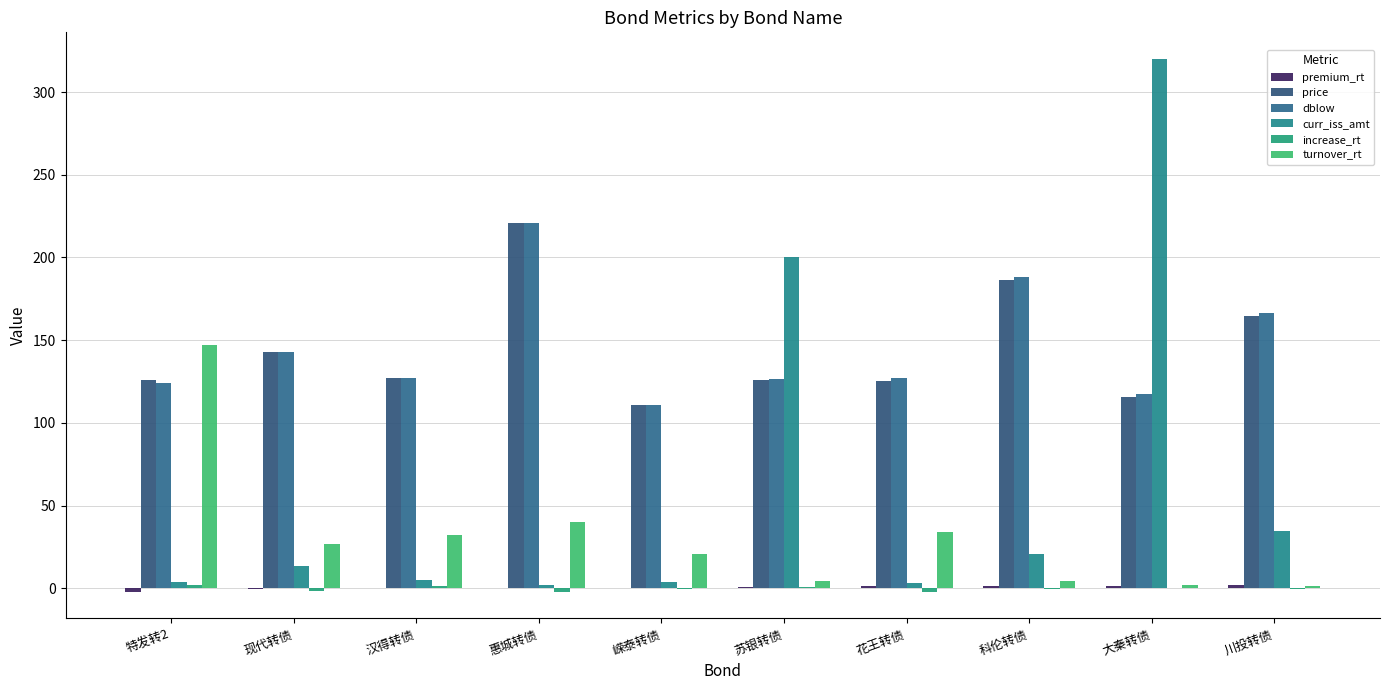

True or false: increase_rt has a value of -0.8 at 花王转债.

False